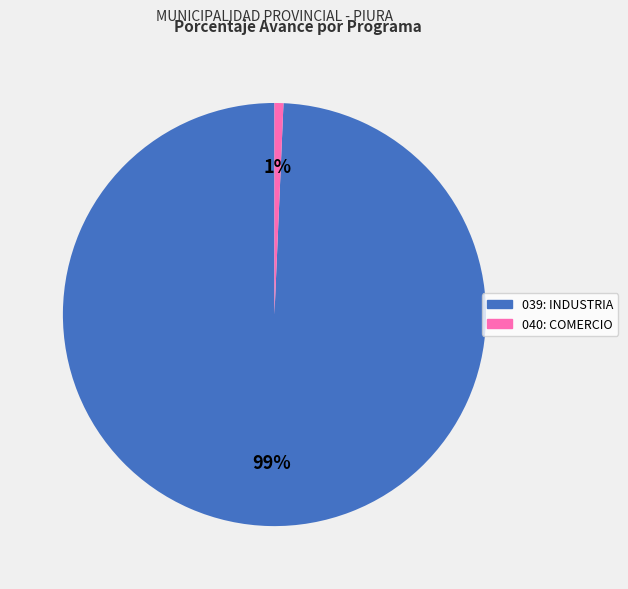

To the nearest percent, what percentage of the pie is 039: INDUSTRIA?

99%